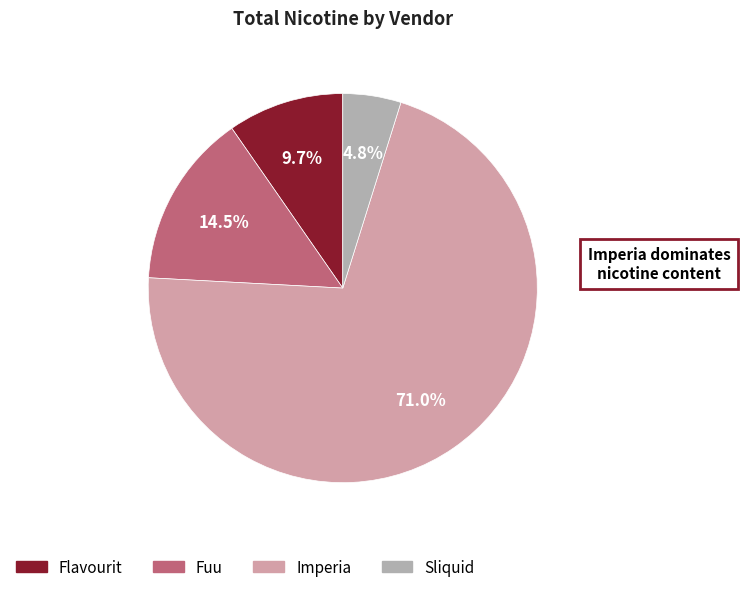

What is the smallest slice in the pie chart?

Sliquid